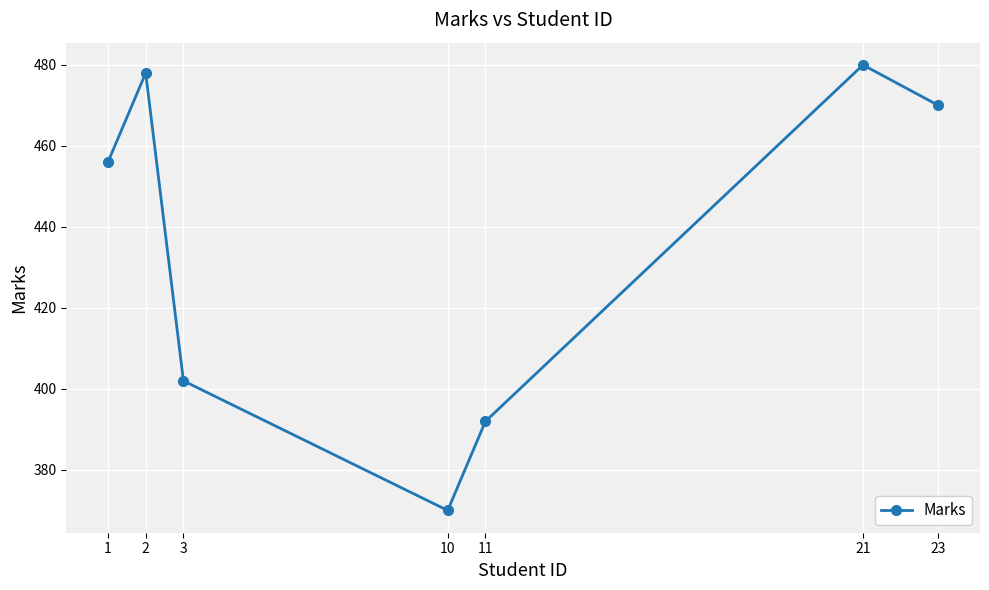

The value at 3 is 154. True or false?

False